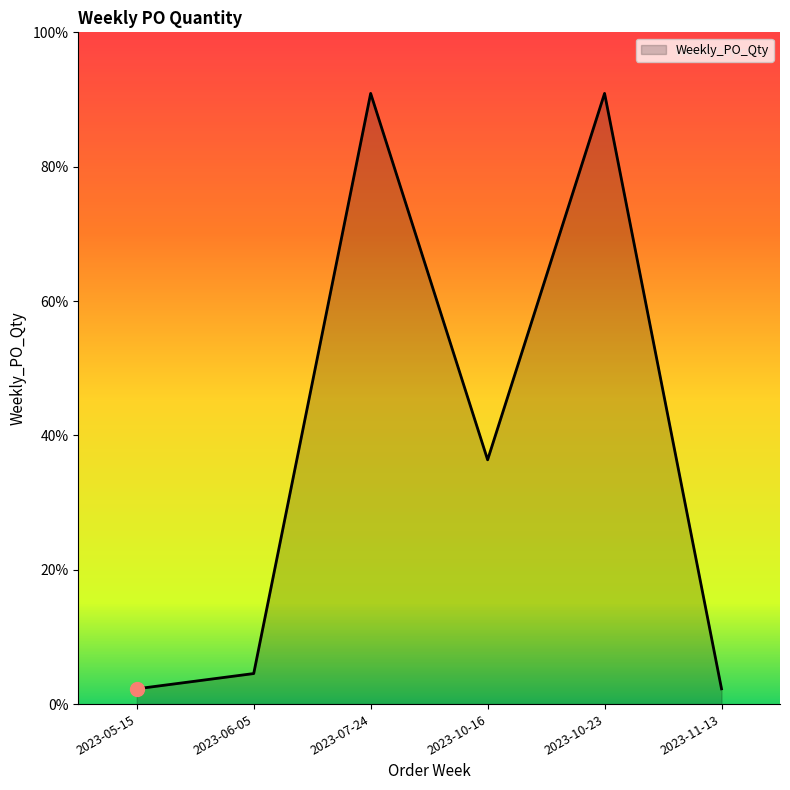

At which category does the data reach its first local peak?

2023-07-24